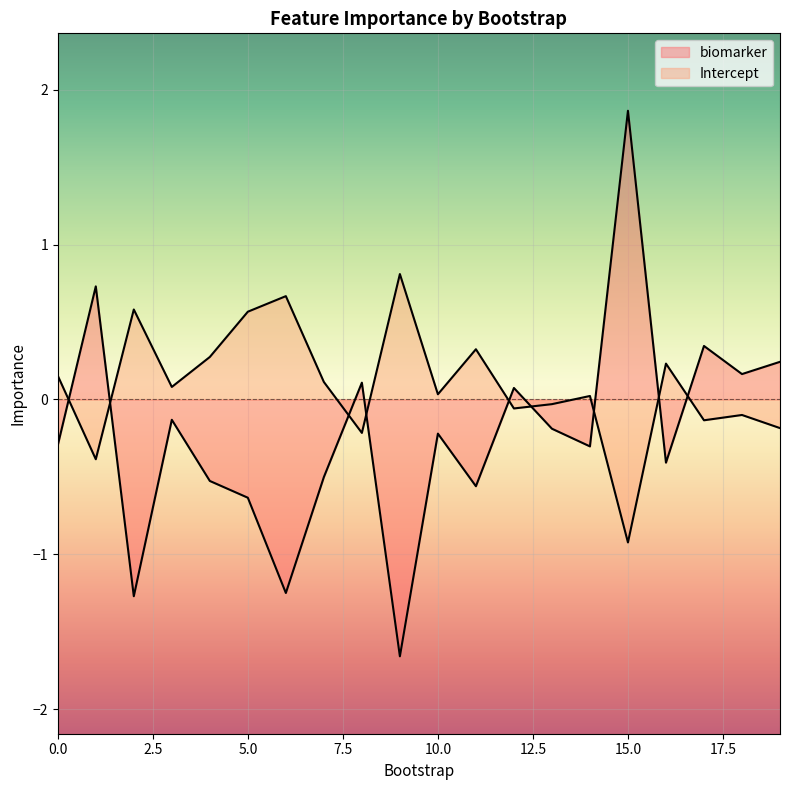

How many values in the Intercept series are below 0?

8